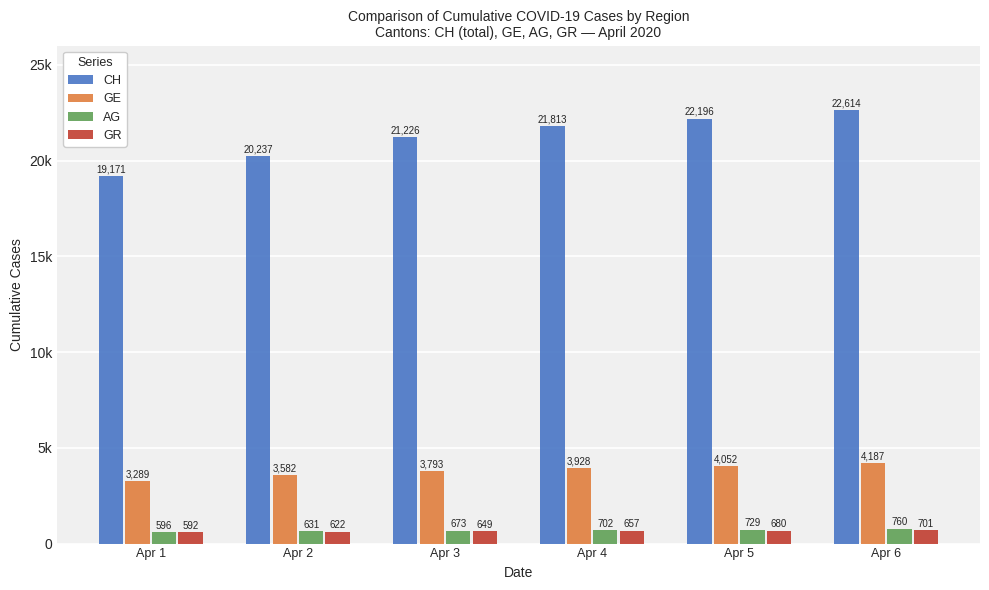

List the series in order of their peak value, highest first.

CH, GE, AG, GR